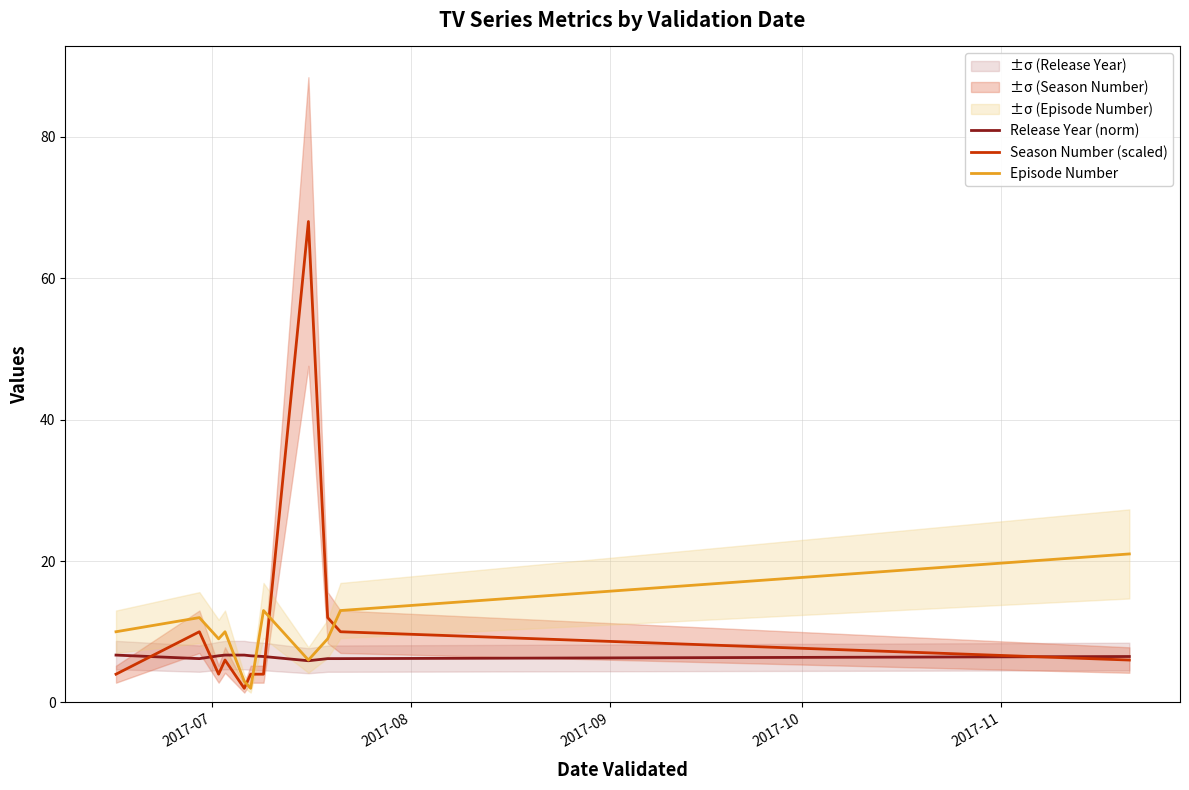

The value of Episode Number at 2017-08 is 7.9. True or false?

False